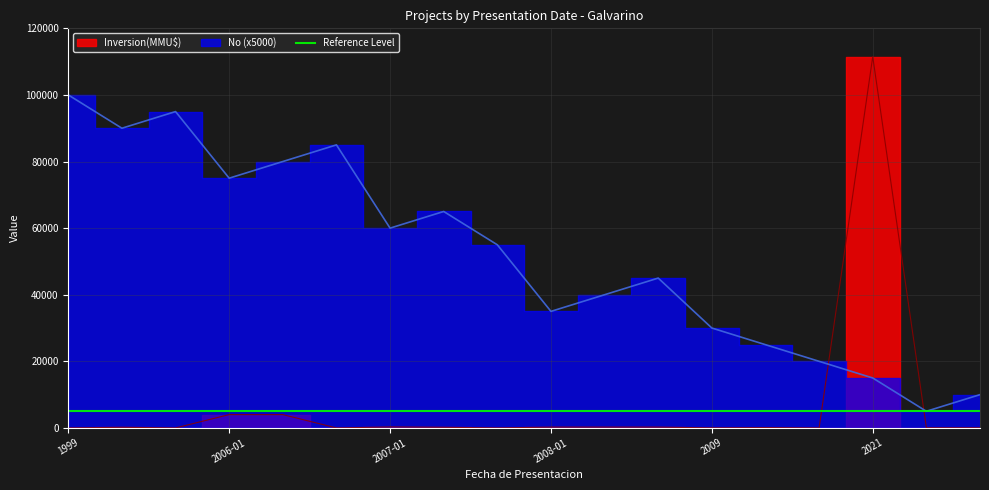

At which label does Inversion(MMU$) first exceed 200?

2006-01